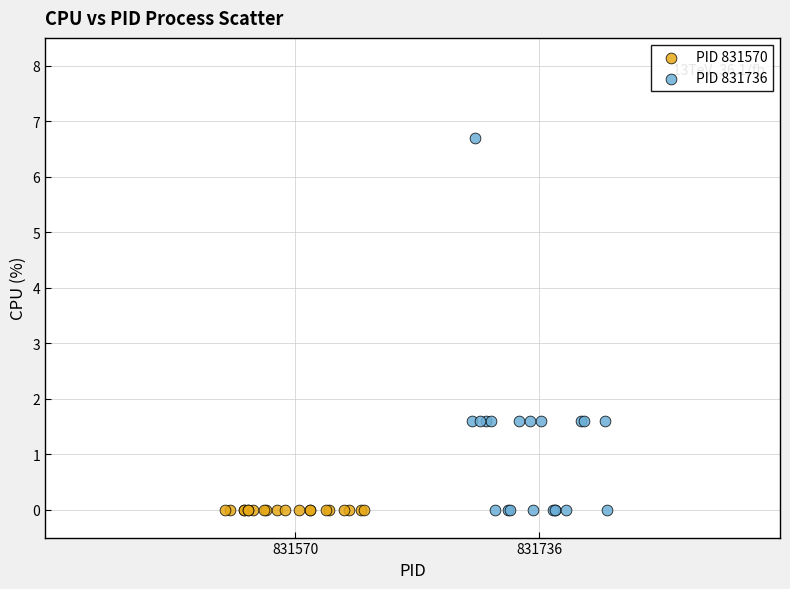

Which series reaches the maximum Y coordinate?

PID 831736